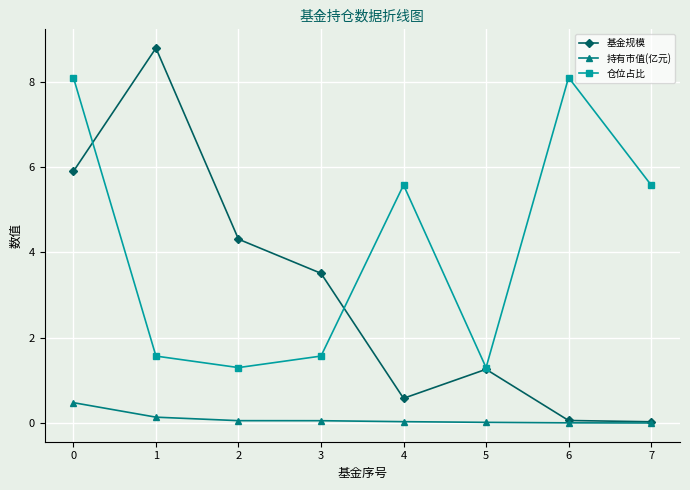

True or false: 仓位占比 and 持有市值(亿元) intersect in this chart.

False